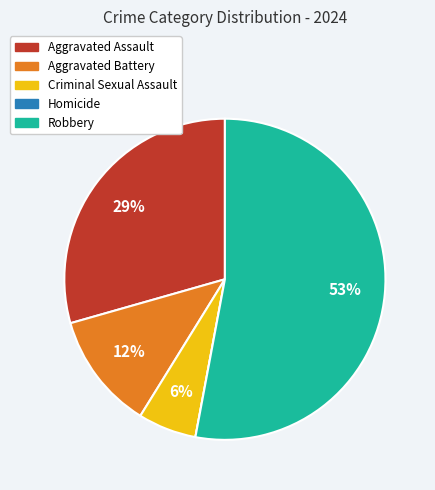

To the nearest percent, what is the difference between the largest and smallest slice percentages?

53%